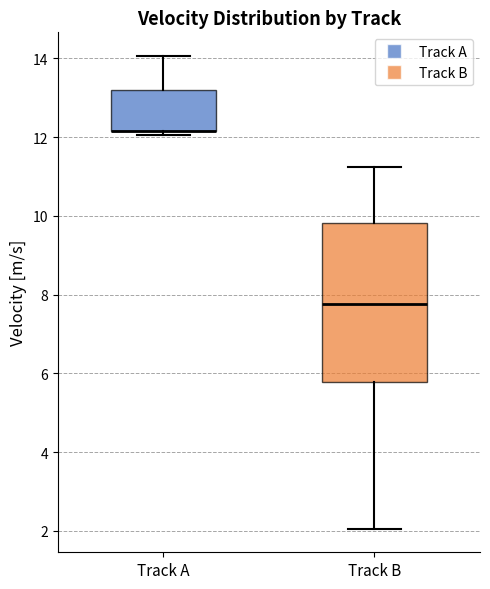

Reading left to right, transcribe this box plot: for each box, give where its median line is, the range the box spans, and where its two whiskers end, as read against the y-axis. The values are not printed on the chart, so give them approximately, as read against the axis.

Track A: median 12.2 (drawn on the box's lower edge), box 12.2 to 13.2, whiskers 12.0 to 14.0
Track B: median 7.8, box 5.8 to 9.8, whiskers 2.0 to 11.2